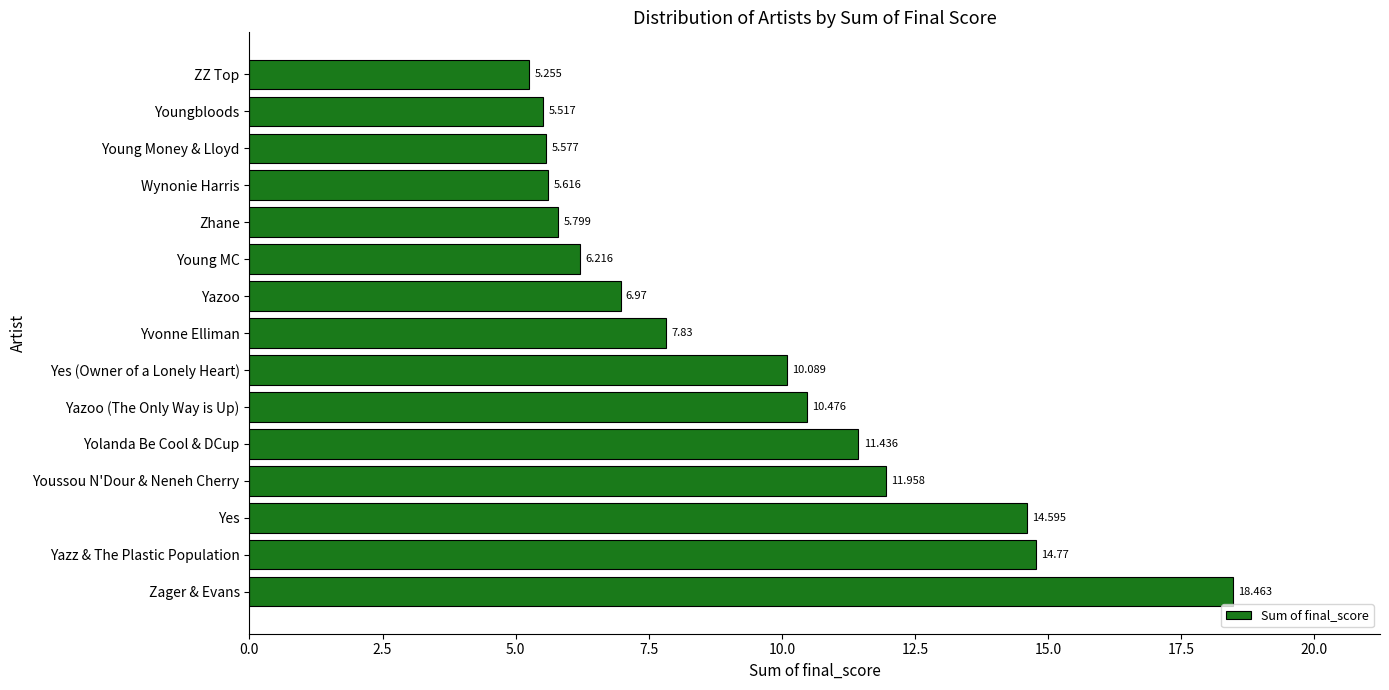

Are the bars grouped side by side (vs. stacked)?

No